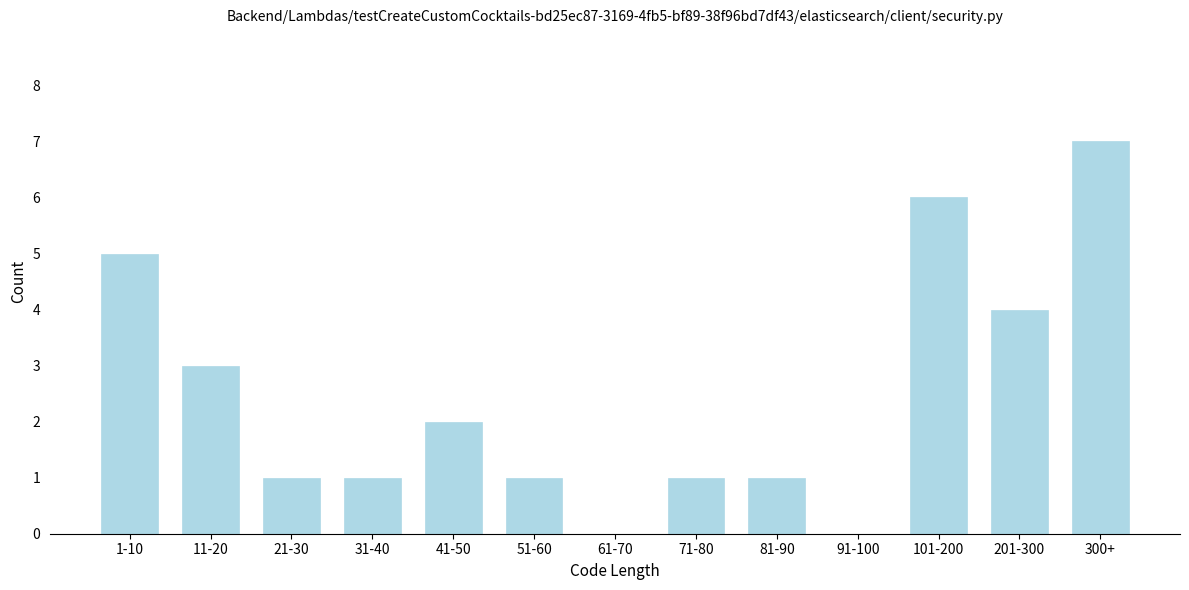

Reading left to right, list all the values displayed in this chart.

1-10=5	11-20=3	21-30=1	31-40=1	41-50=2	51-60=1	61-70=0	71-80=1	81-90=1	91-100=0	101-200=6	201-300=4	300+=7